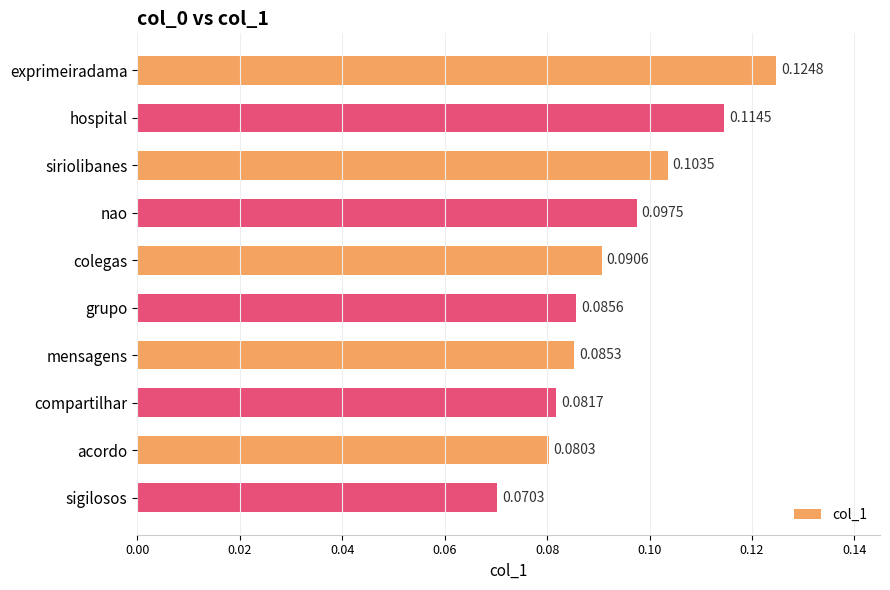

List the labels in order of value, smallest first.

sigilosos, acordo, compartilhar, mensagens, grupo, colegas, nao, siriolibanes, hospital, exprimeiradama